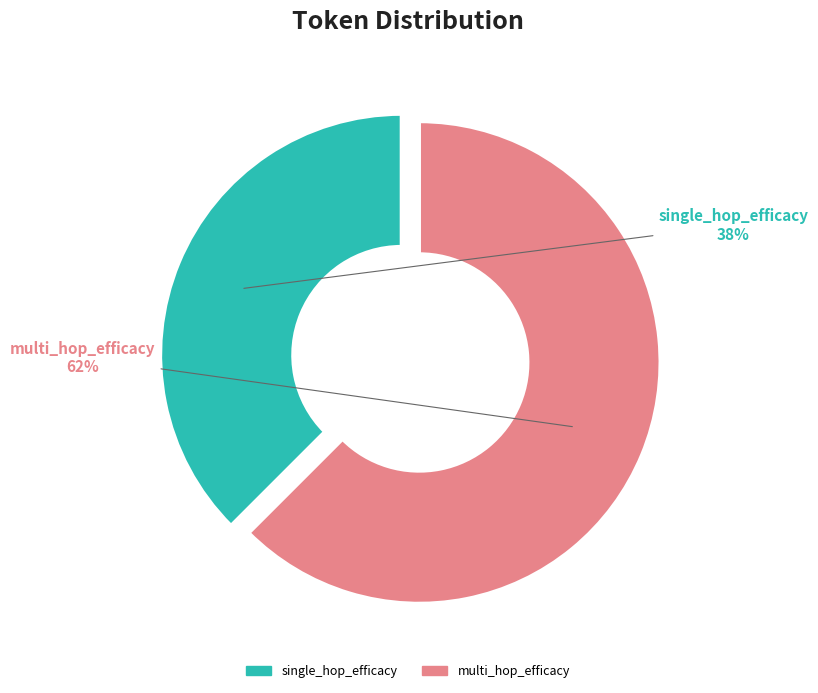

Which has a higher value, multi_hop_efficacy or single_hop_efficacy?

multi_hop_efficacy